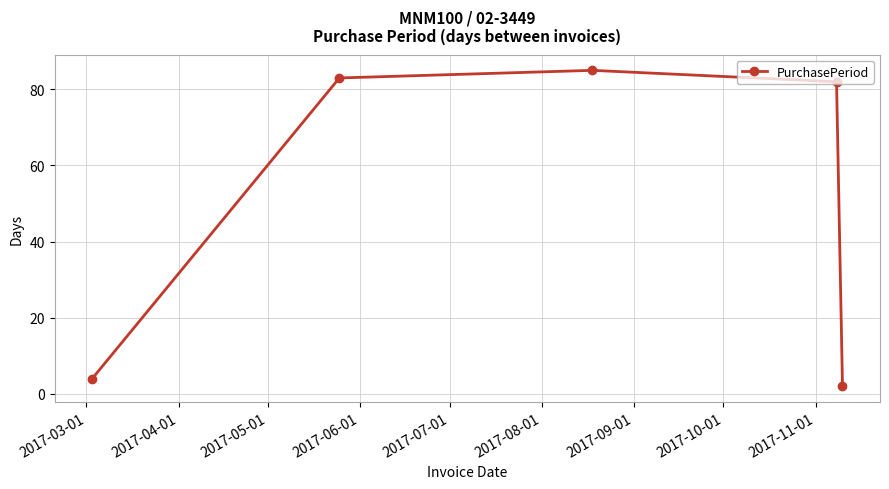

How many points are higher than both their immediate neighbors (excluding endpoints)?

1